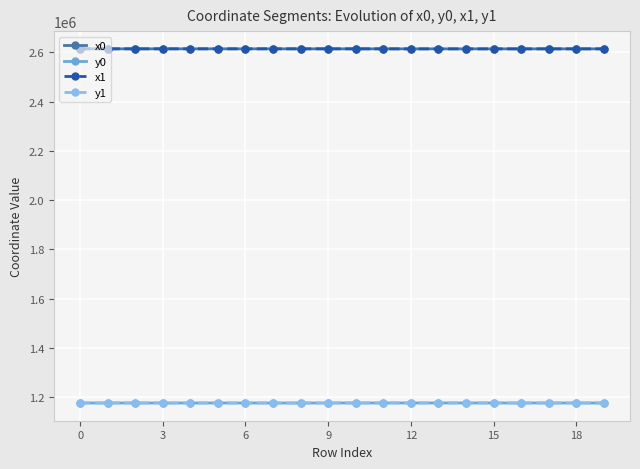

What is the lowest value of the y0 series?

1176928.1